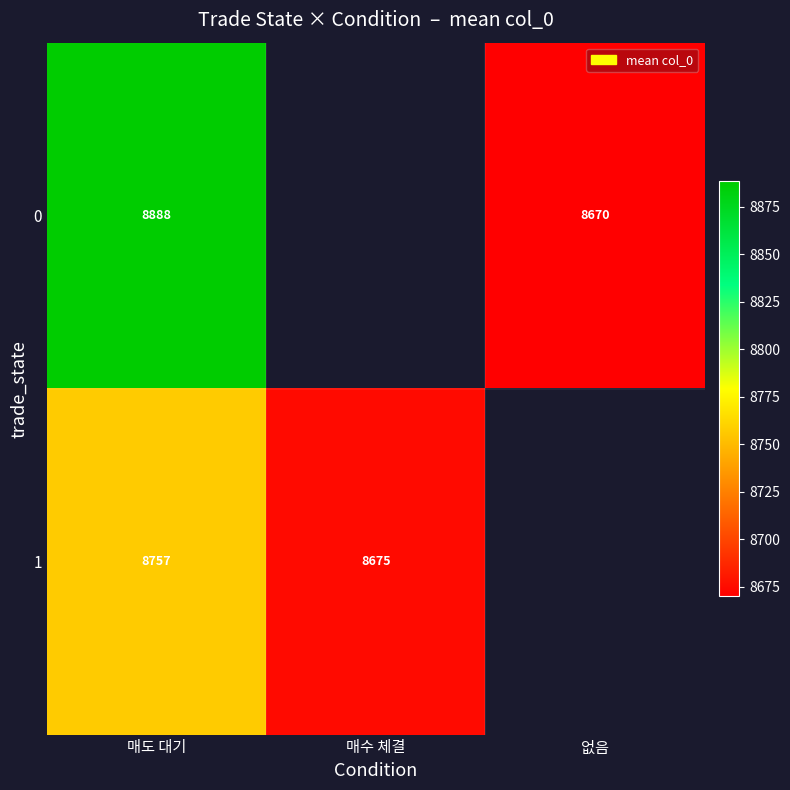

What is the sum of the row_1 values at 매수 체결 and 매도 대기?

17432.3